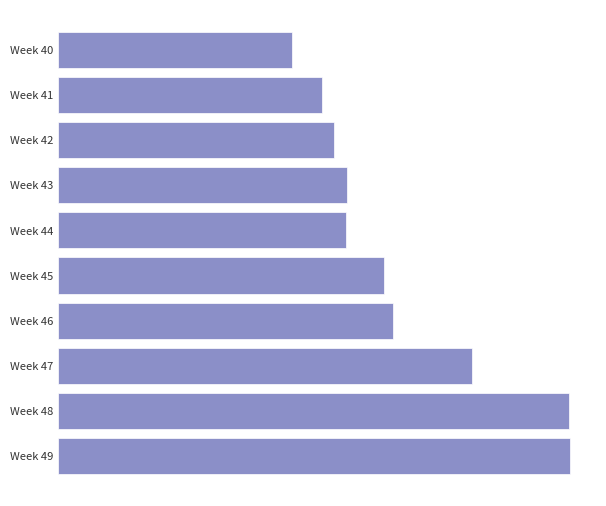

Are the bars horizontal?

Yes